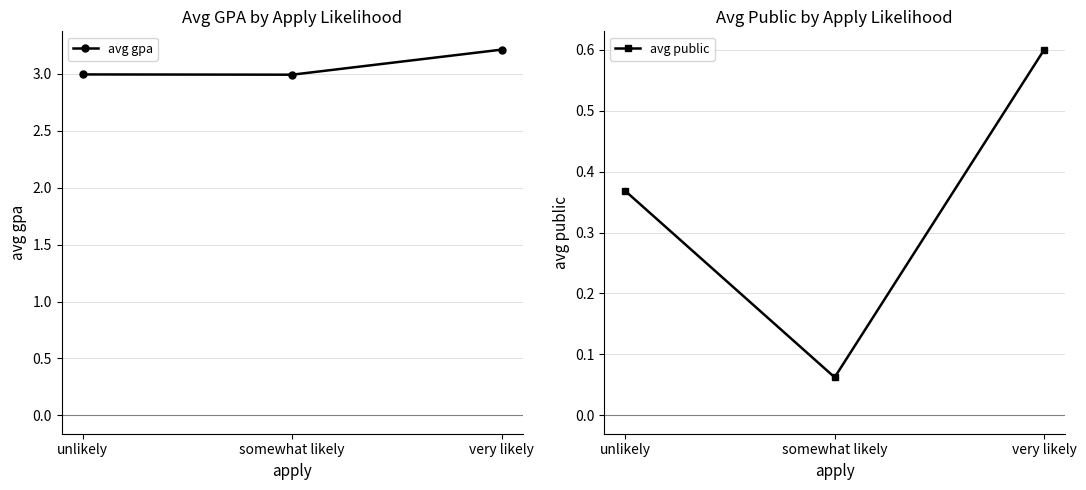

What is the value of the avg gpa point at the 1st from the left?

3.0